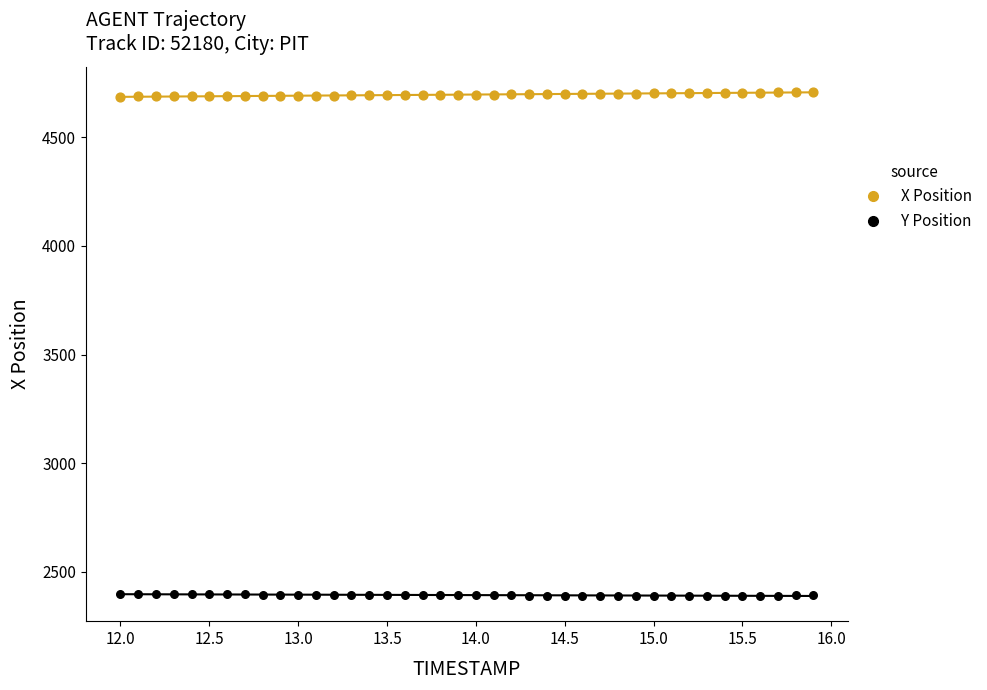

Which series reaches the minimum Y coordinate?

Y Position